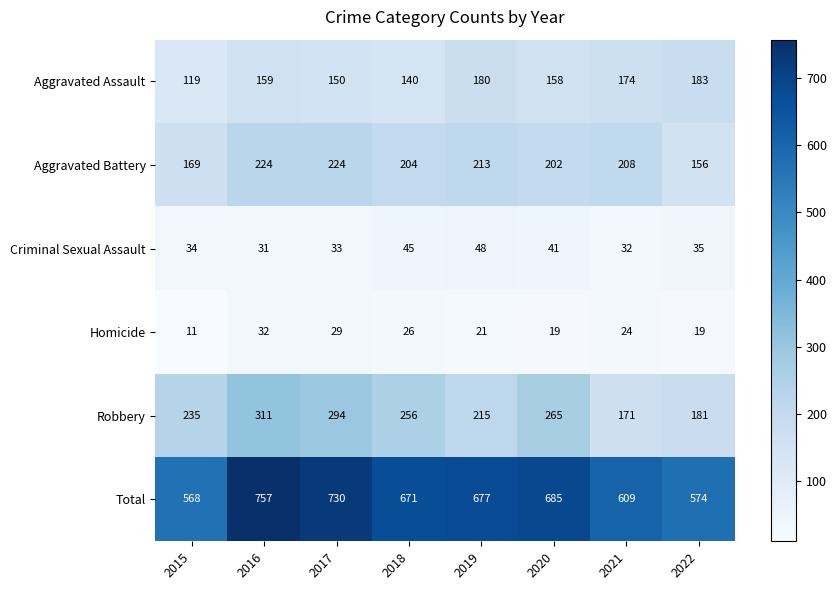

Count the number of data series in this chart.

6